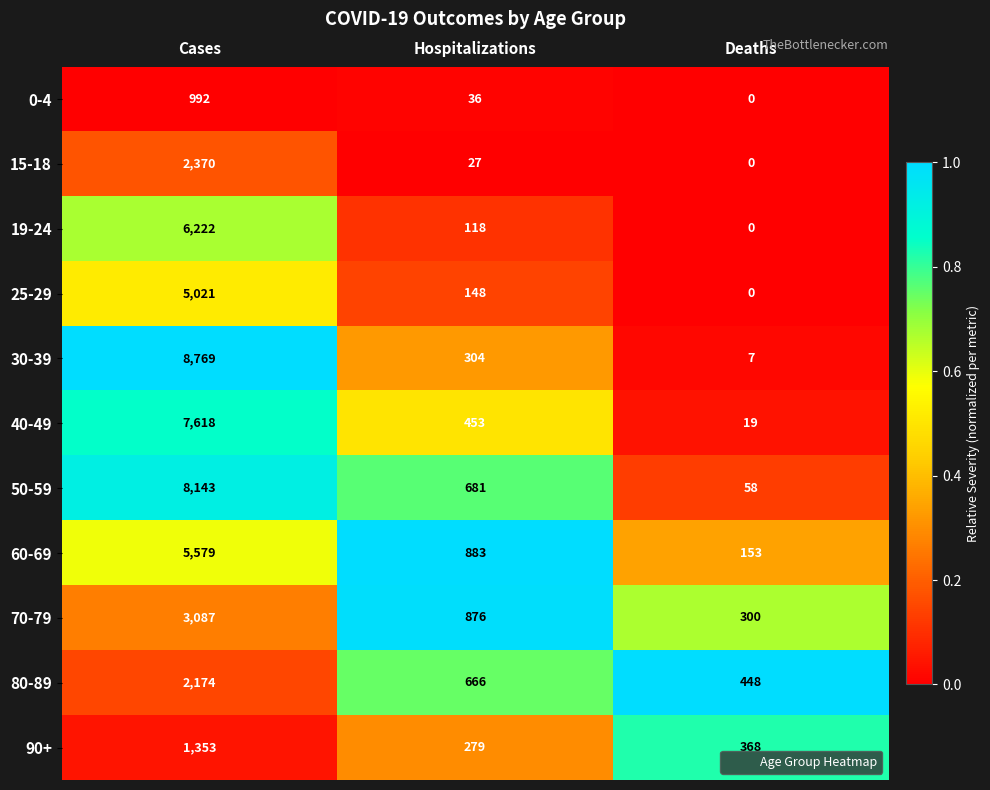

What is the difference between the highest and lowest values at Deaths?

448